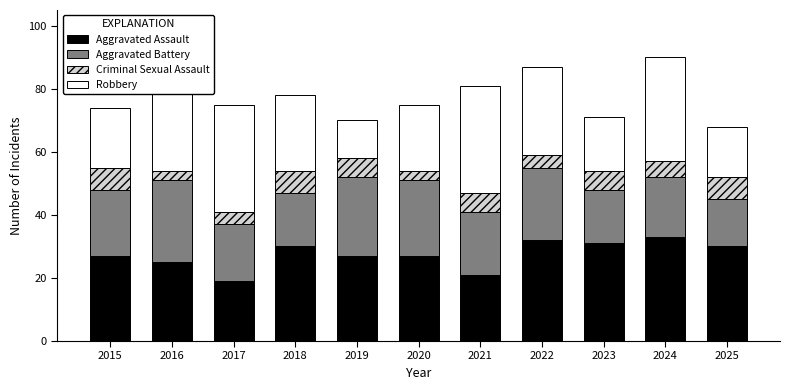

What is the approximate value of Aggravated Assault at 2017, to the nearest 10?

20